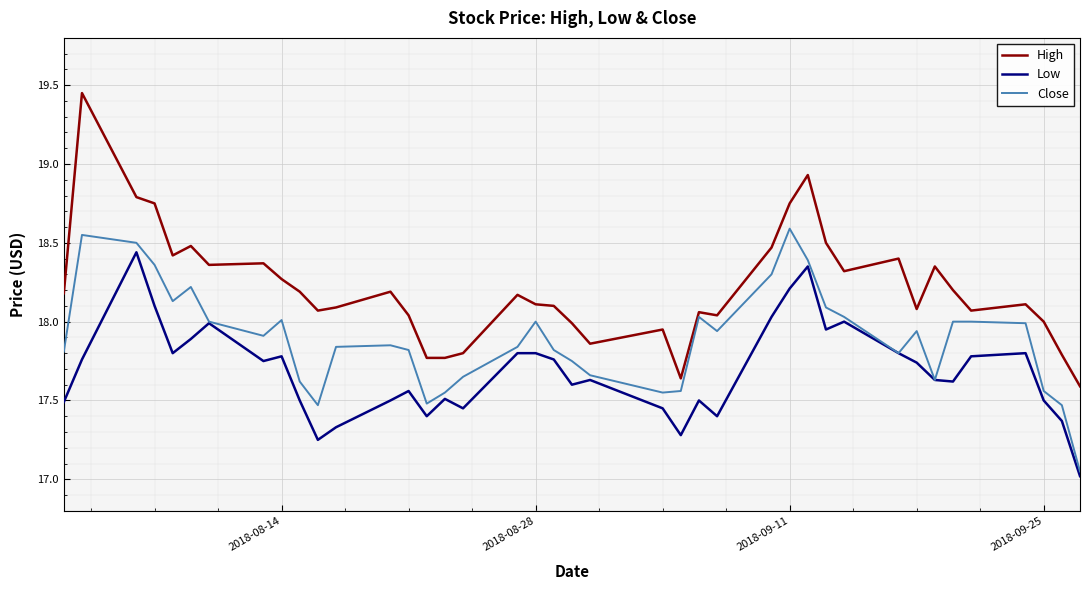

What are all the series names shown in the legend?

High, Low, Close